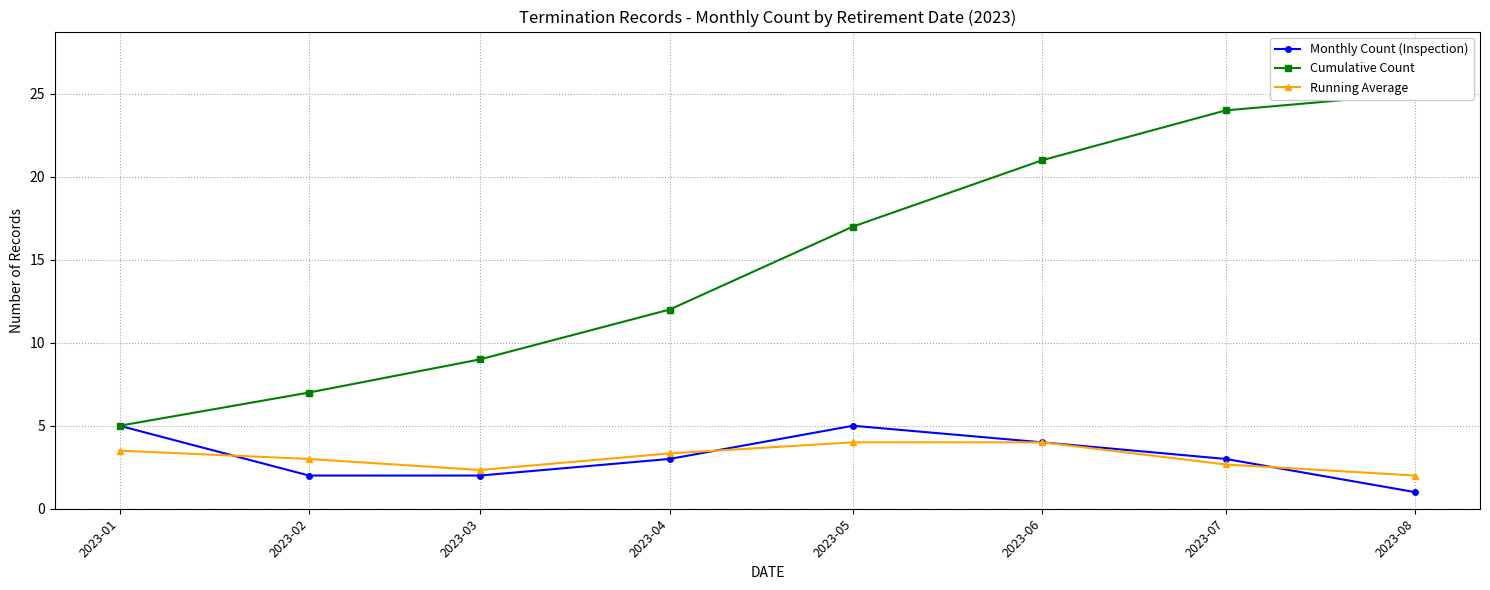

What value does the Running Average series have at 2023-07?

2.7